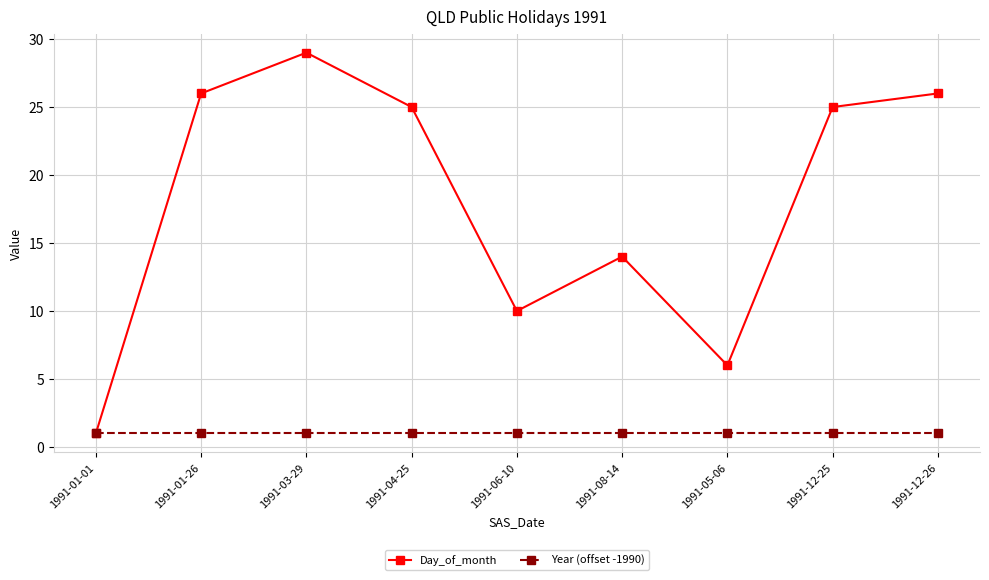

What is the smallest value displayed?

1